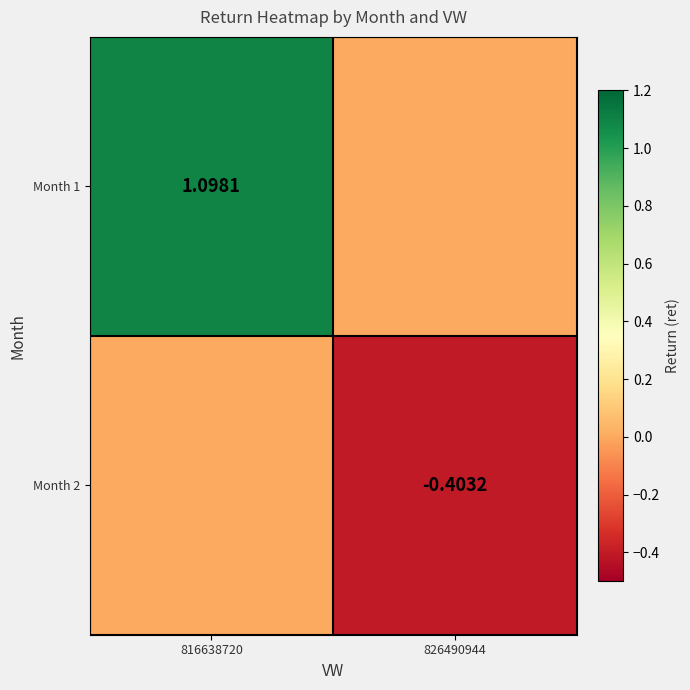

Which category has the highest value in the Month 1 series?

816638720